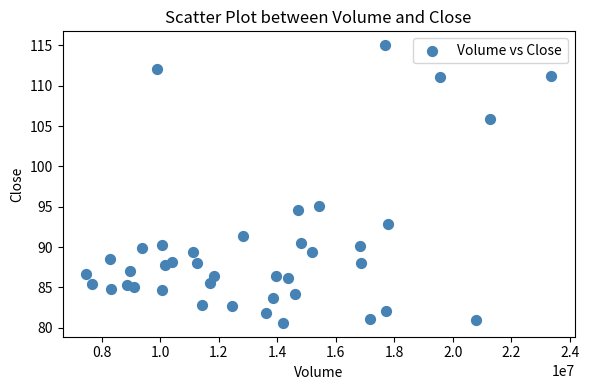

What is the range of X values (max minus min)?

15905400.0